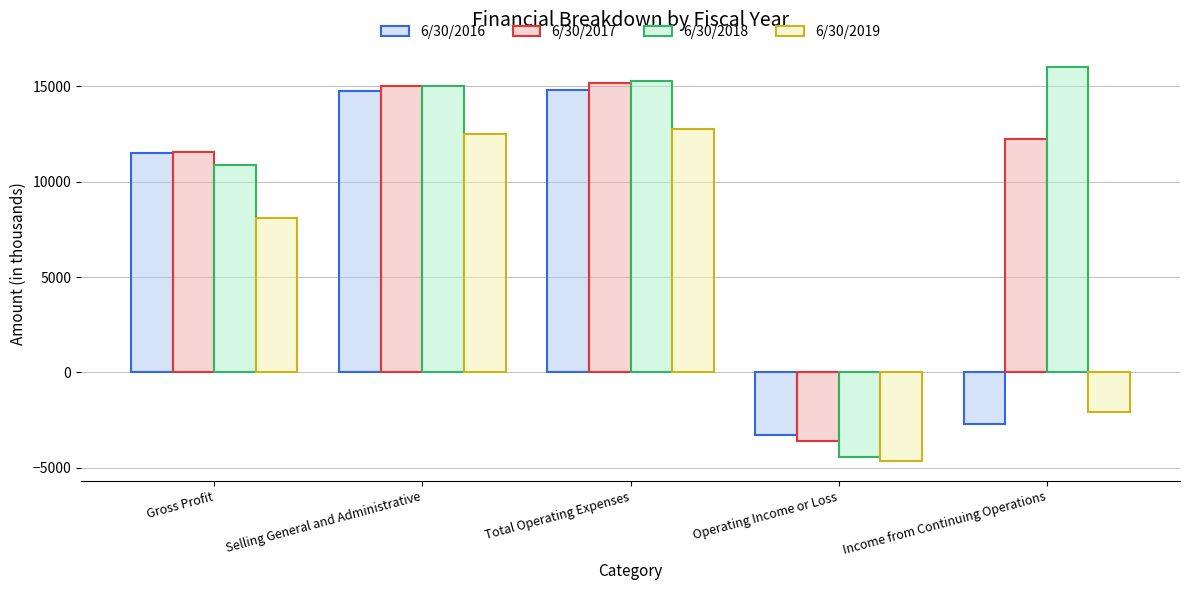

Read the 6/30/2017 value at Total Operating Expenses, to the nearest 100.

15200